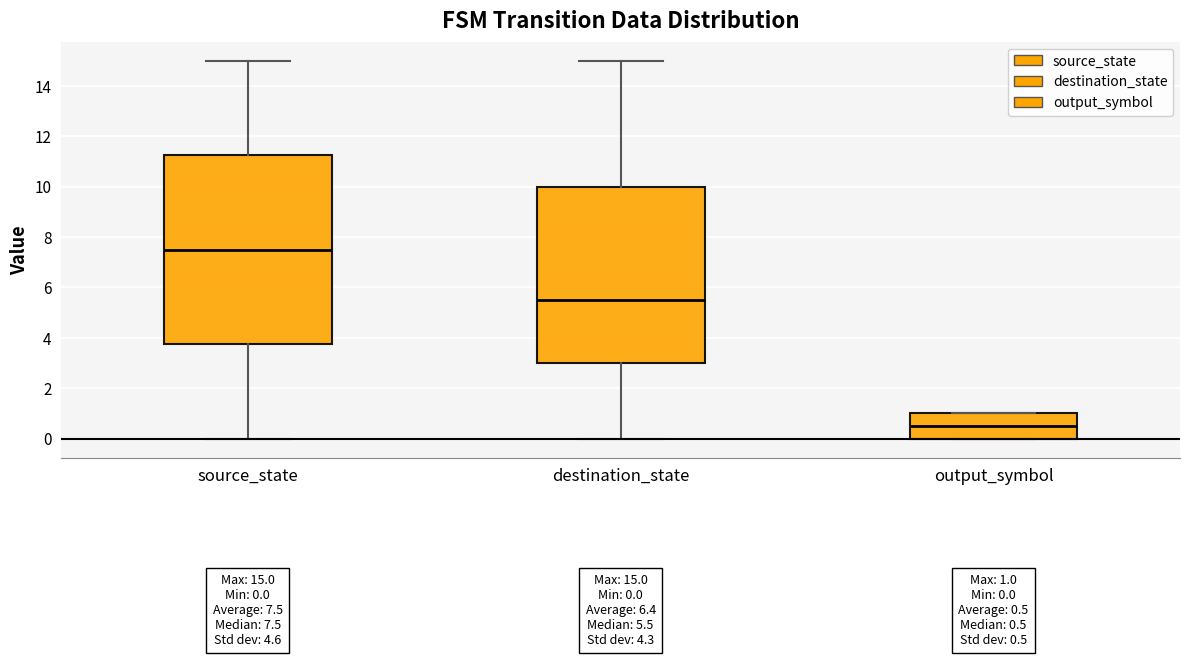

Which box is the tallest, from its lower edge to its upper edge?

source_state